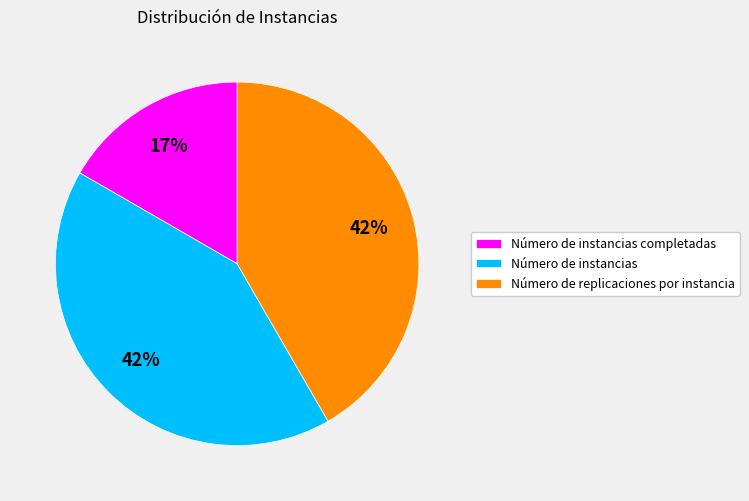

Count the number of slices in the pie.

3